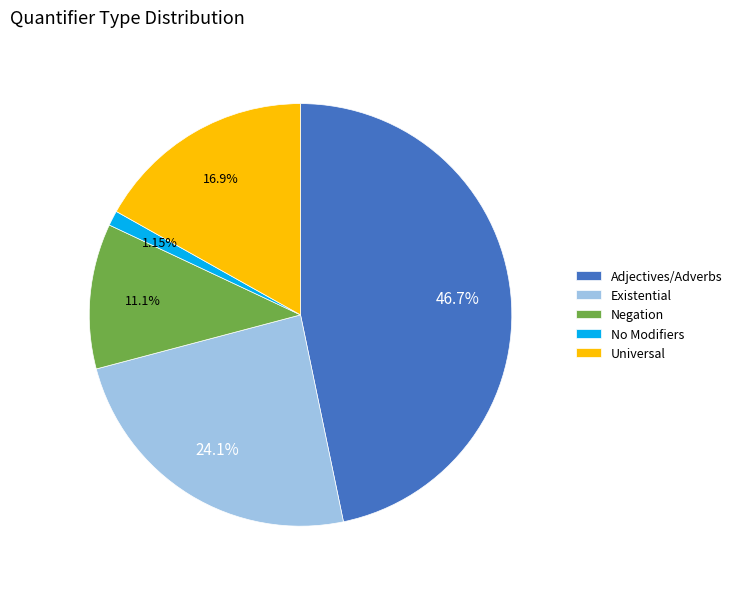

Count the number of slices in the pie.

5